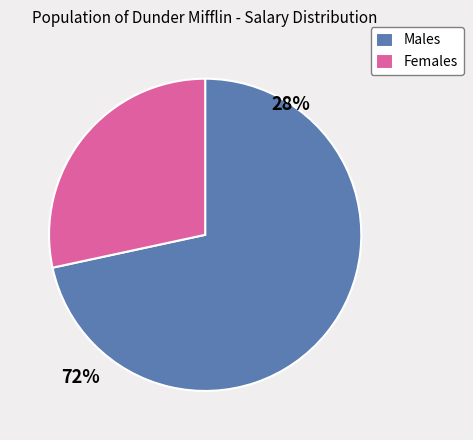

Does Females represent more than half of the total?

No